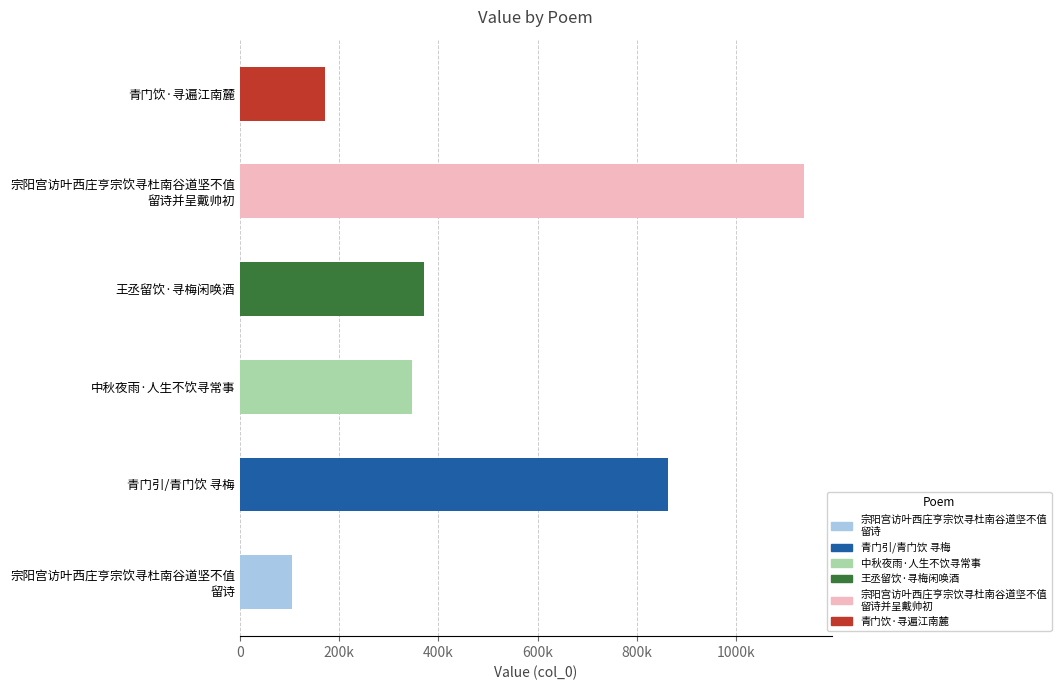

Rank the categories by value from lowest to highest.

宗阳宫访叶西庄亨宗饮寻杜南谷道坚不值 留诗, 青门饮·寻遍江南麓, 中秋夜雨·人生不饮寻常事, 王丞留饮·寻梅闲唤酒, 青门引/青门饮 寻梅, 宗阳宫访叶西庄亨宗饮寻杜南谷道坚不值 留诗并呈戴帅初